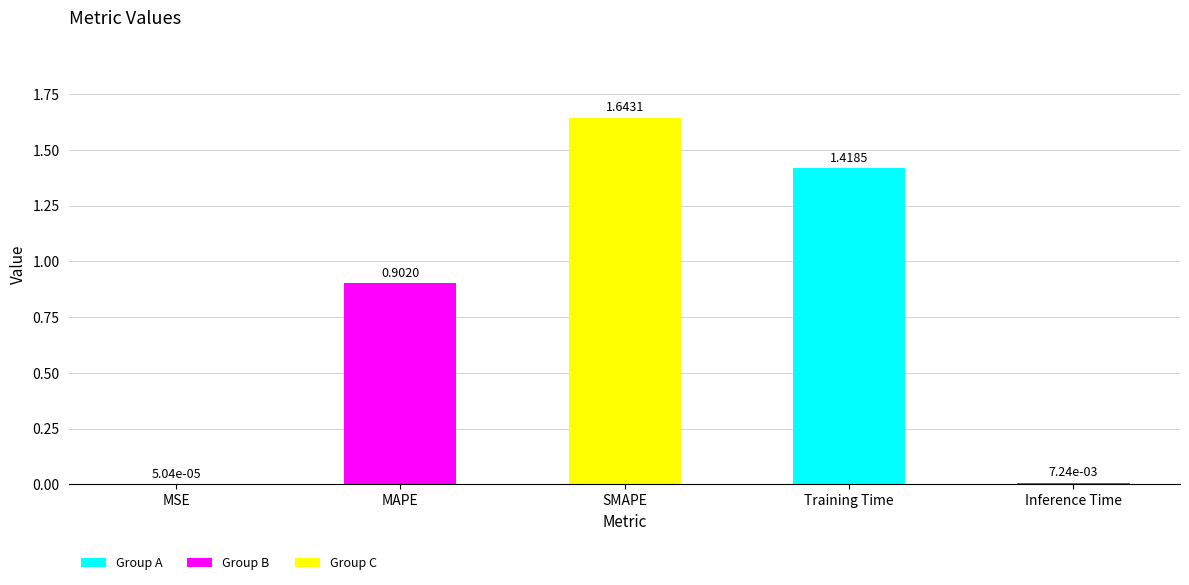

What is the difference between the values at Training Time and MAPE?

0.5